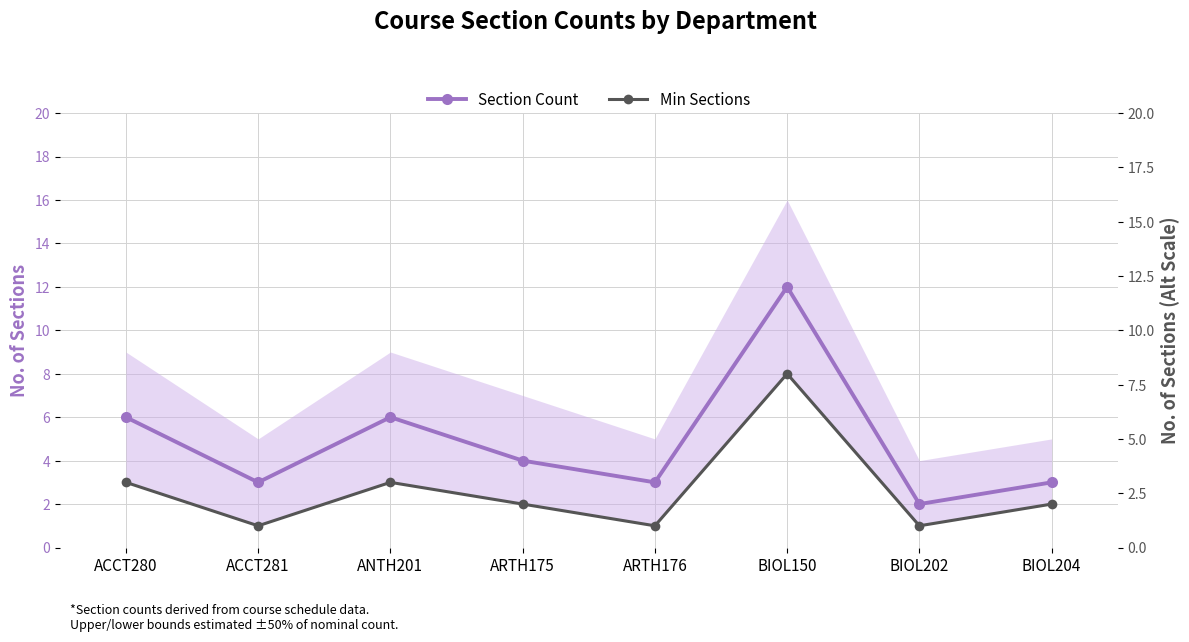

Which series changed the most between ARTH176 and BIOL150?

Section Count